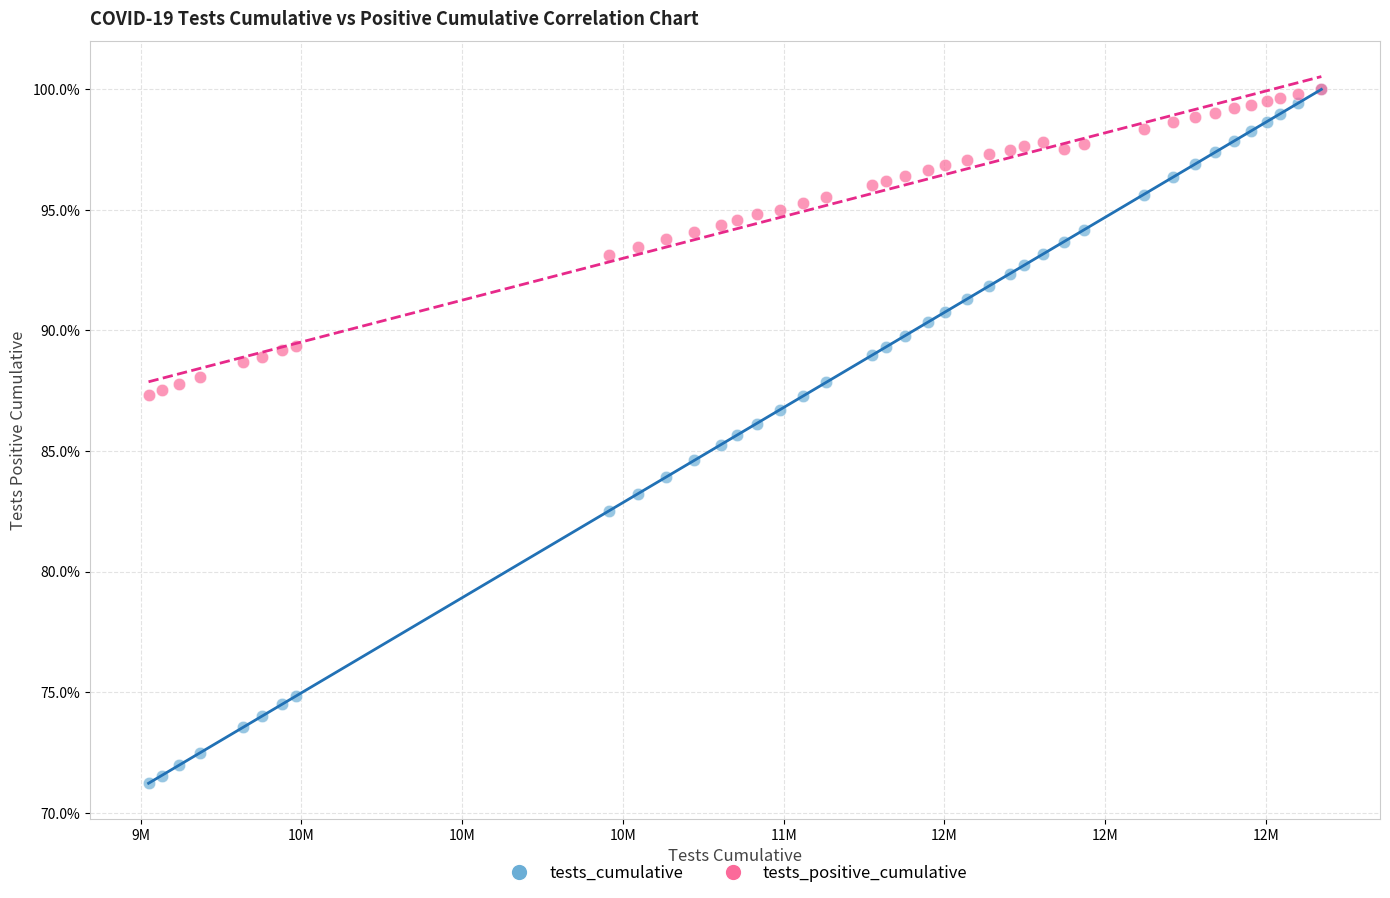

Which series has the widest spread of Y values?

tests_cumulative